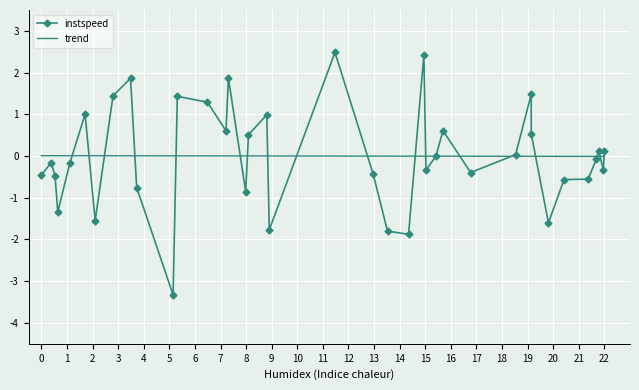

True or false: instspeed has more than 0 points higher than both neighbors.

True